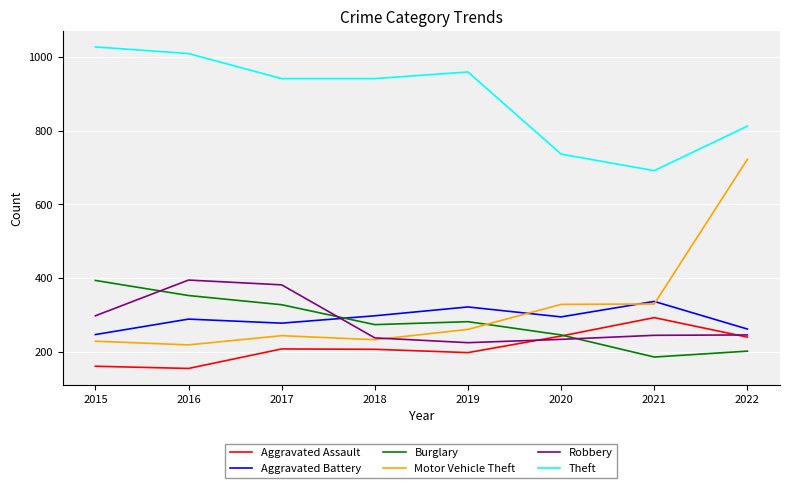

What is the average value of the Motor Vehicle Theft series?

320